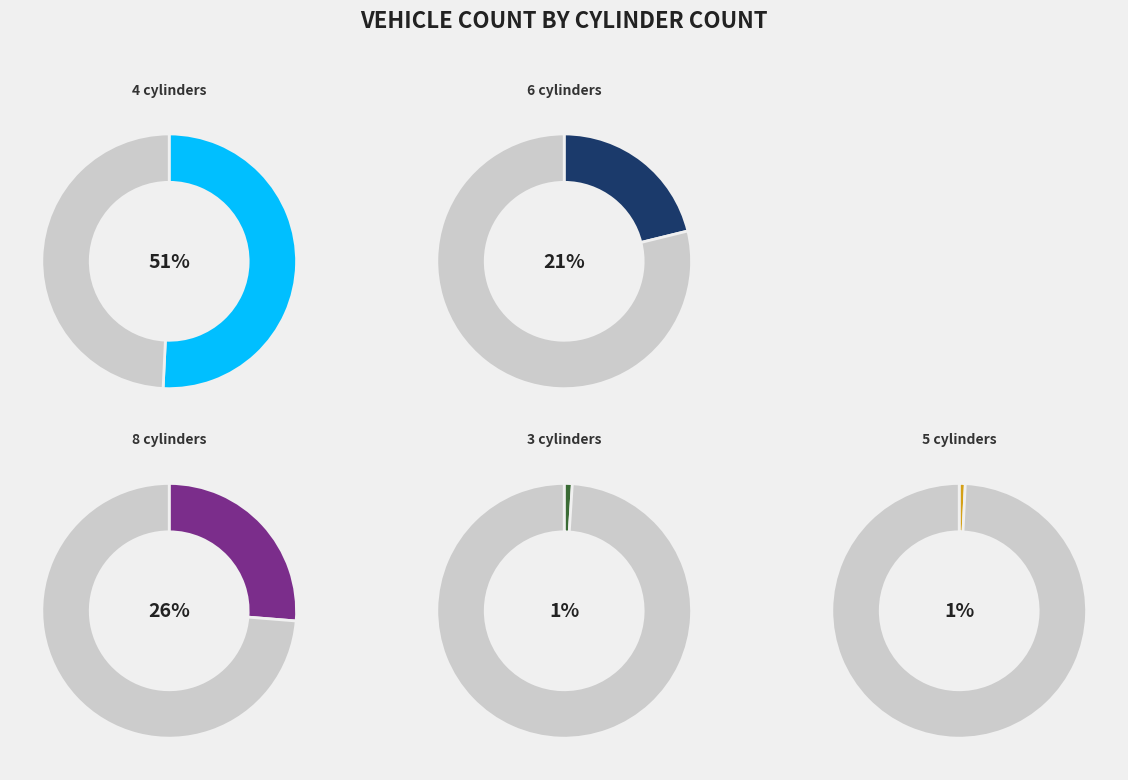

How many segments does this pie chart have?

5